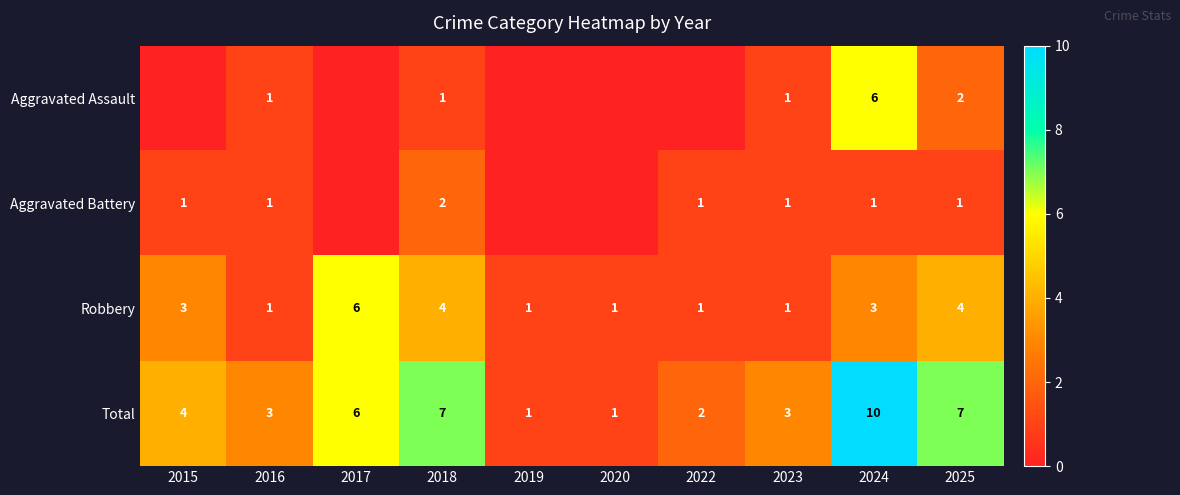

Is the value of Total at 2019 greater than the value of Aggravated Battery at 2018?

No